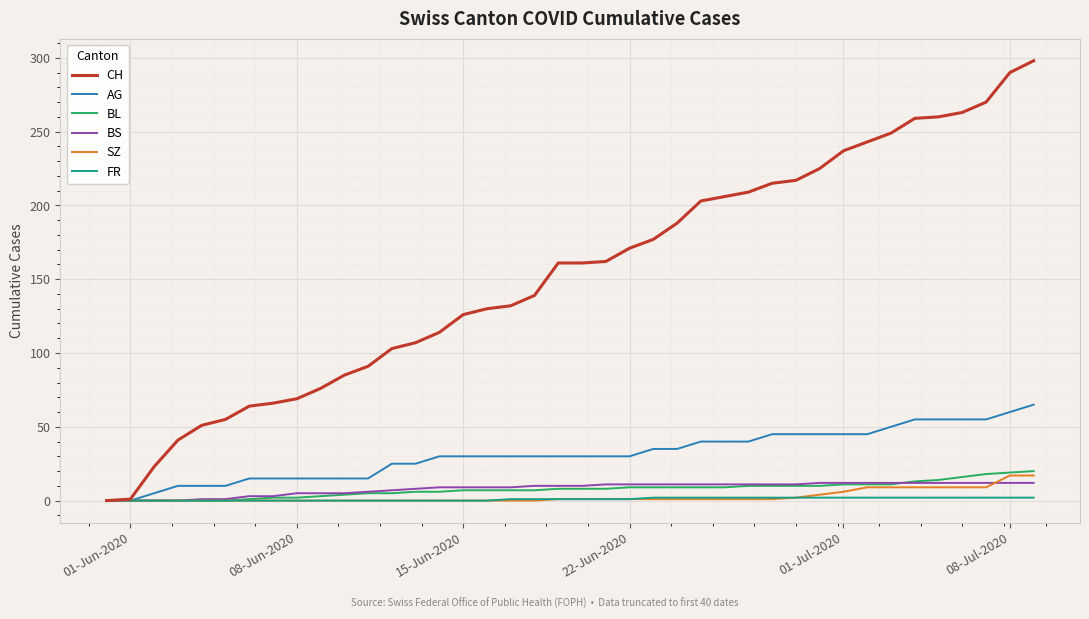

Which series has the largest total across all categories?

CH